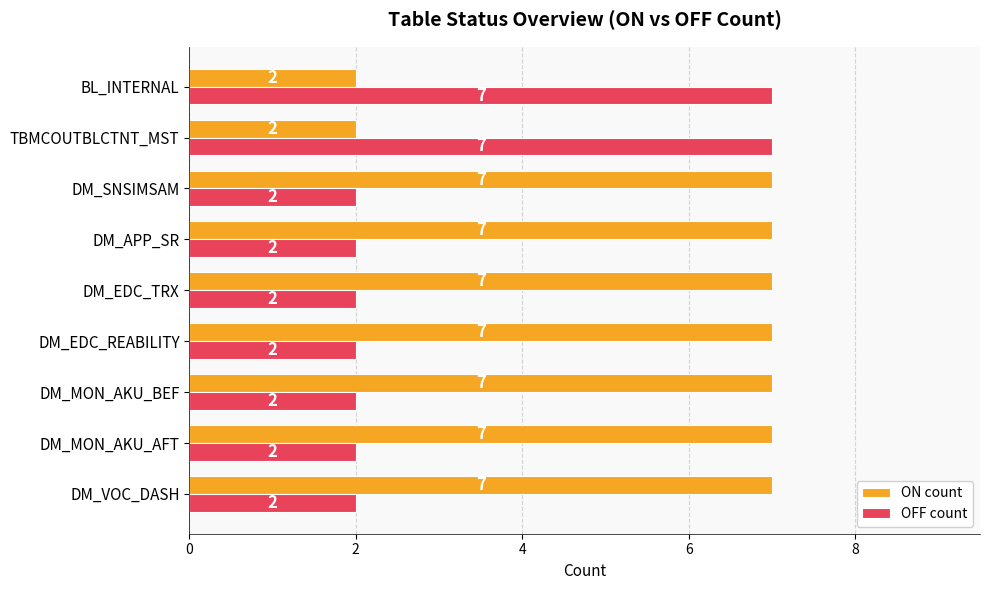

What is the sum of the ON count values at DM_EDC_TRX and BL_INTERNAL?

9